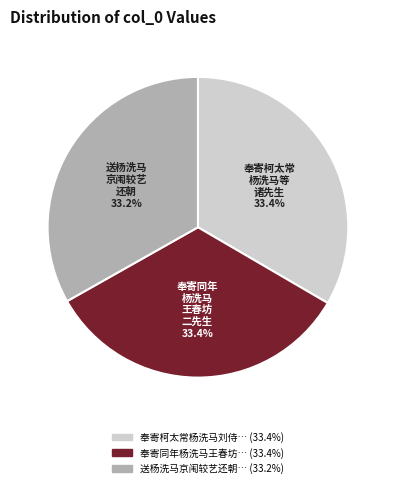

Is there any slice that represents more than half of the pie?

No